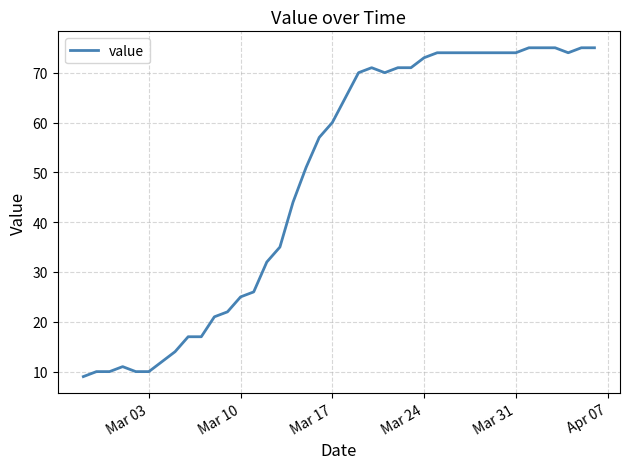

What is the difference between the maximum and minimum values?

66